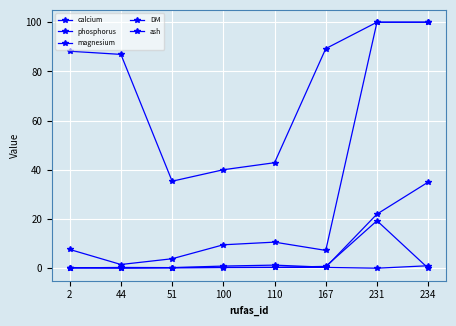

Which series has the widest spread of values?

ash